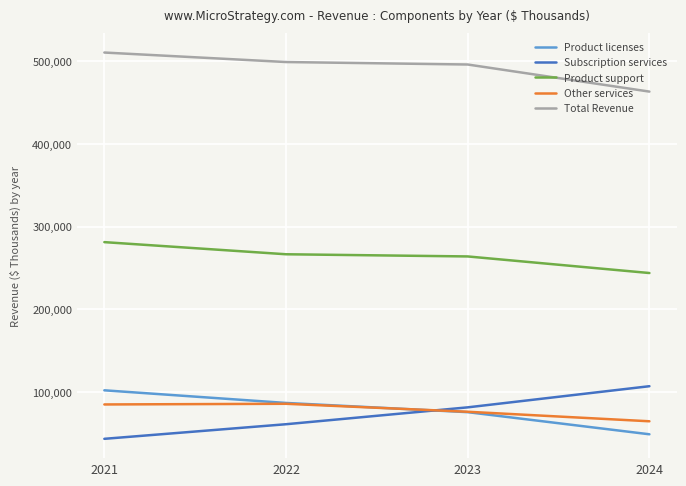

What is the difference between the maximum and minimum values in the Product licenses series?

53237